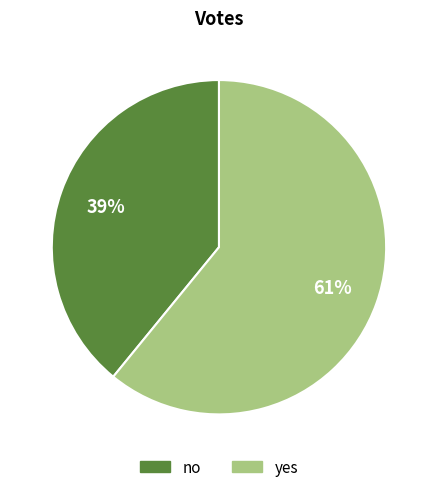

What percentage is the yes slice, to the nearest percent?

61%